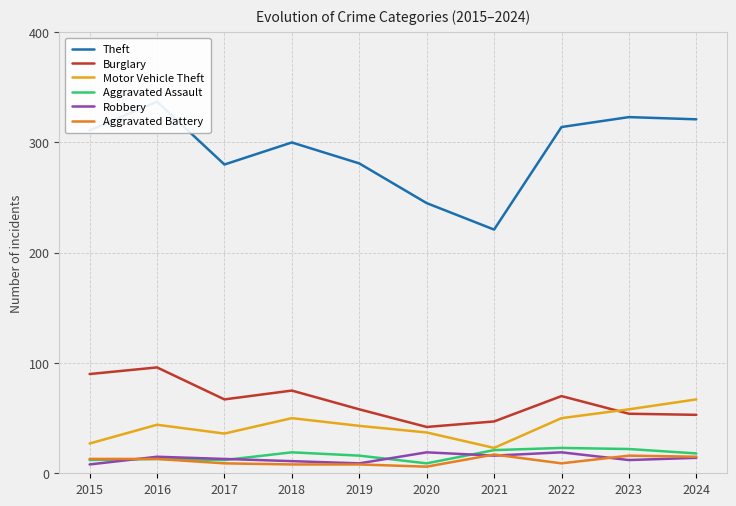

Reading left to right, extract all data points from this chart.

Theft: 2015=311	2016=337	2017=280	2018=300	2019=281	2020=245	2021=221	2022=314	2023=323	2024=321
Burglary: 2015=90	2016=96	2017=67	2018=75	2019=58	2020=42	2021=47	2022=70	2023=54	2024=53
Motor Vehicle Theft: 2015=27	2016=44	2017=36	2018=50	2019=43	2020=37	2021=23	2022=50	2023=58	2024=67
Aggravated Assault: 2015=12	2016=13	2017=12	2018=19	2019=16	2020=9	2021=21	2022=23	2023=22	2024=18
Robbery: 2015=8	2016=15	2017=13	2018=11	2019=9	2020=19	2021=16	2022=19	2023=12	2024=14
Aggravated Battery: 2015=13	2016=13	2017=9	2018=8	2019=8	2020=6	2021=17	2022=9	2023=16	2024=15